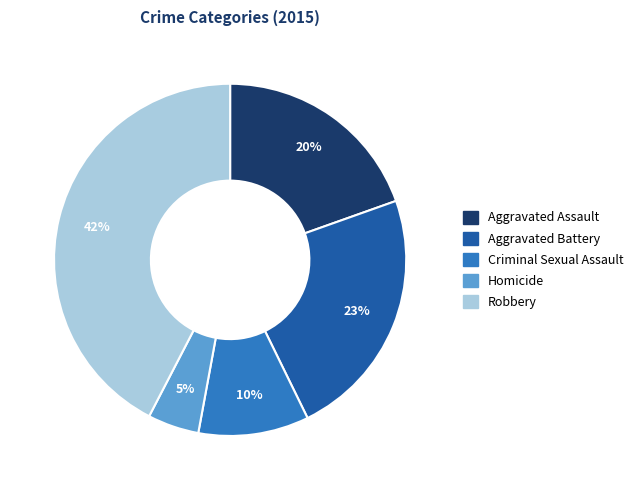

The Criminal Sexual Assault slice represents 17% of the pie. True or false?

False